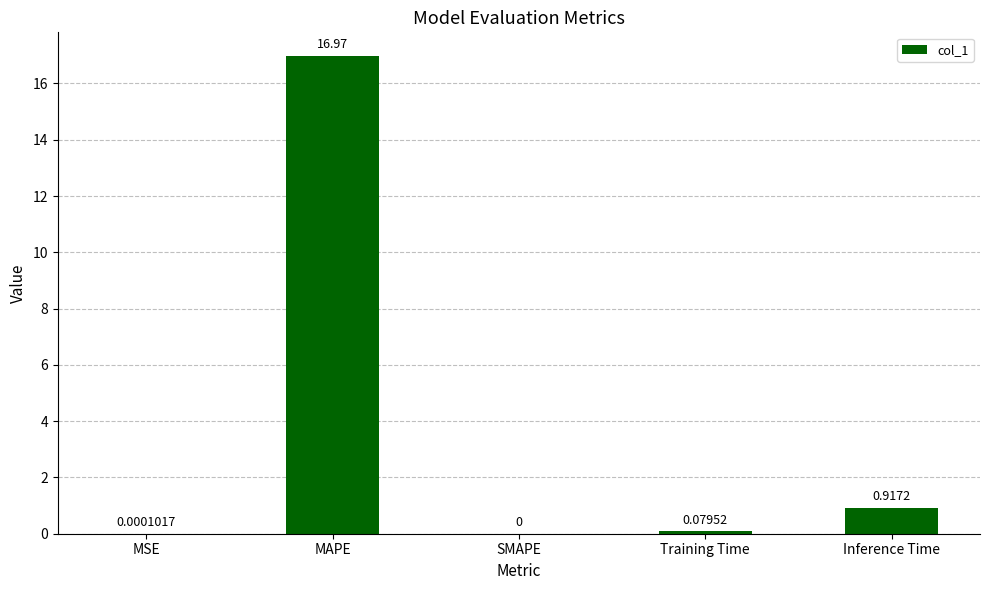

What is the maximum value shown in the chart?

17.0